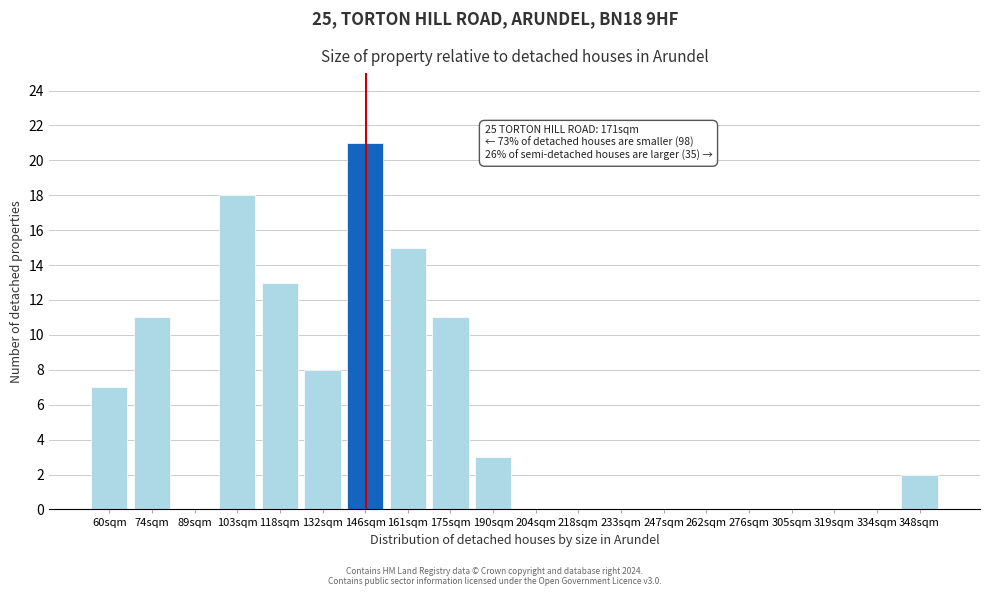

Reading right to left, transcribe all the data shown in this chart.

348sqm=2	334sqm=0	319sqm=0	305sqm=0	276sqm=0	262sqm=0	247sqm=0	233sqm=0	218sqm=0	204sqm=0	190sqm=3	175sqm=11	161sqm=15	146sqm=21	132sqm=8	118sqm=13	103sqm=18	89sqm=0	74sqm=11	60sqm=7